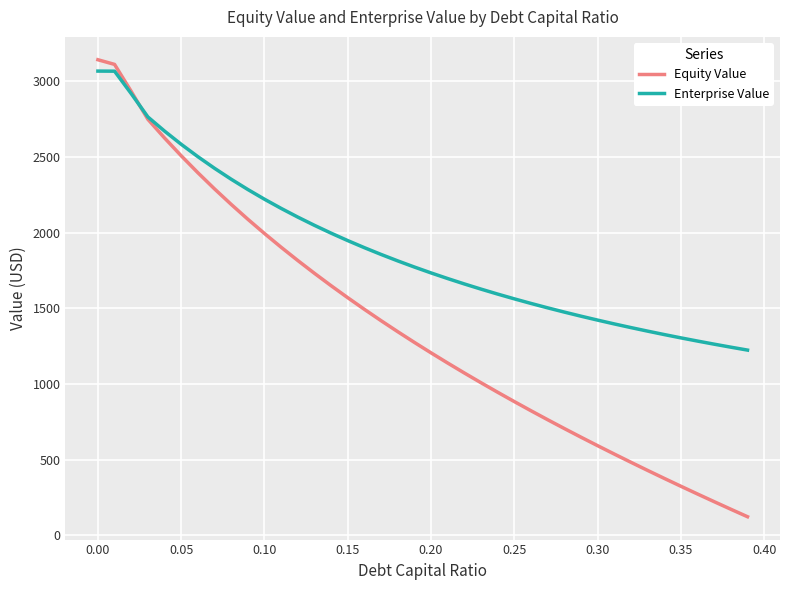

Is this an area chart (filled region under the line)?

No